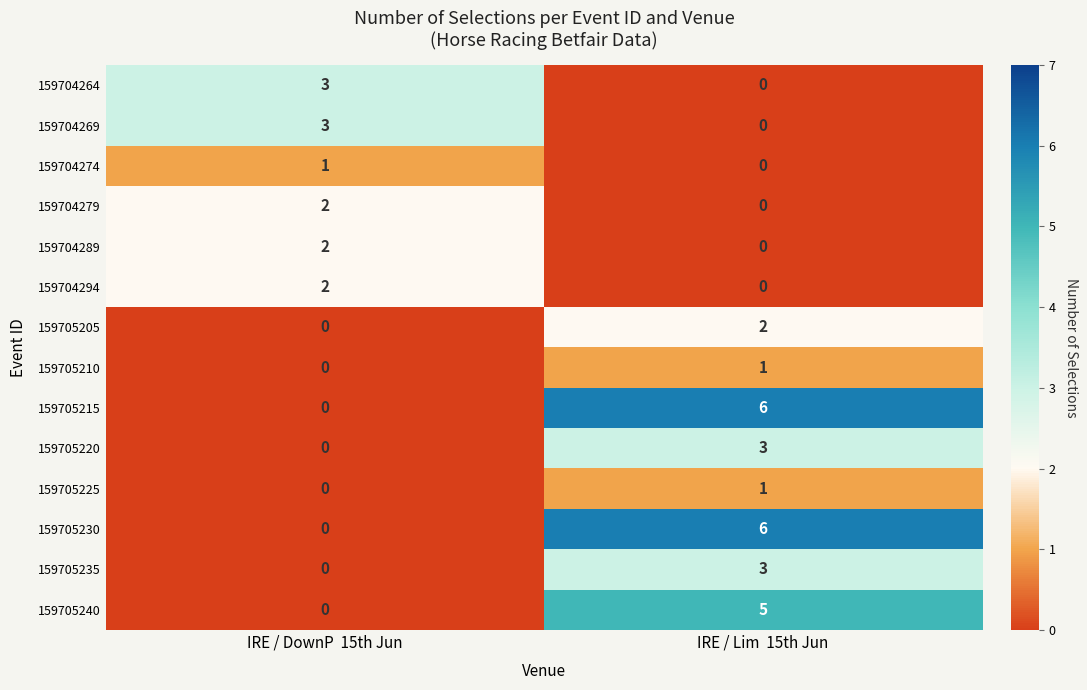

At which category does the chart reach its peak across all series?

IRE / Lim  15th Jun